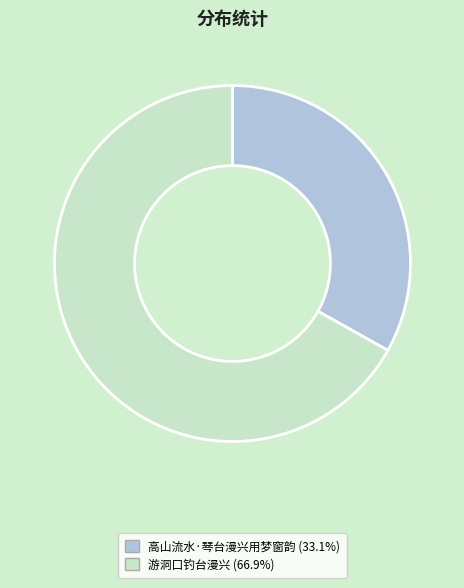

Is there any slice that represents more than half of the pie?

Yes